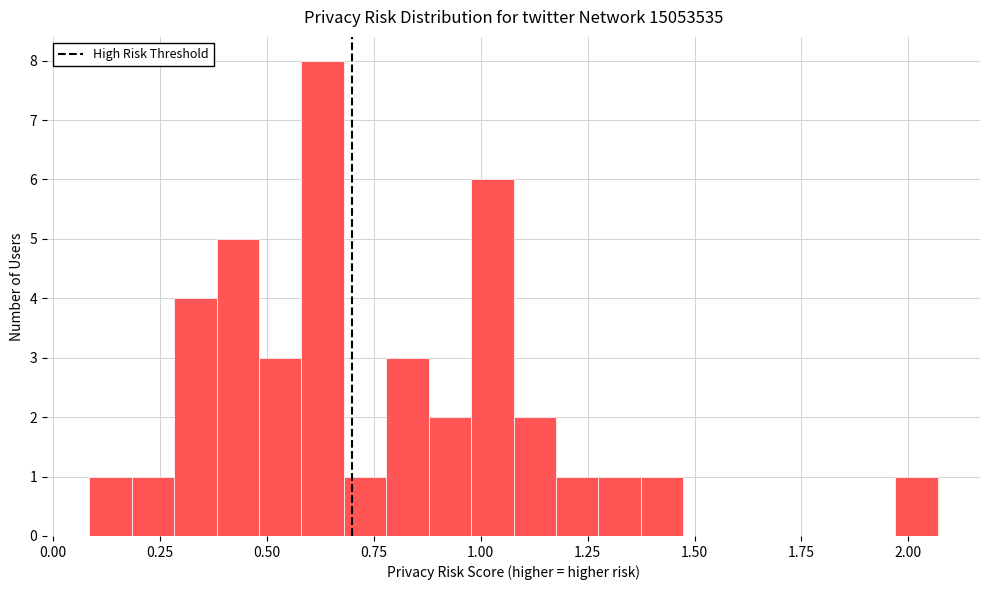

Around what value on the x-axis is the tallest bar? Give the approximate position of its centre, as read against the axis.

0.65